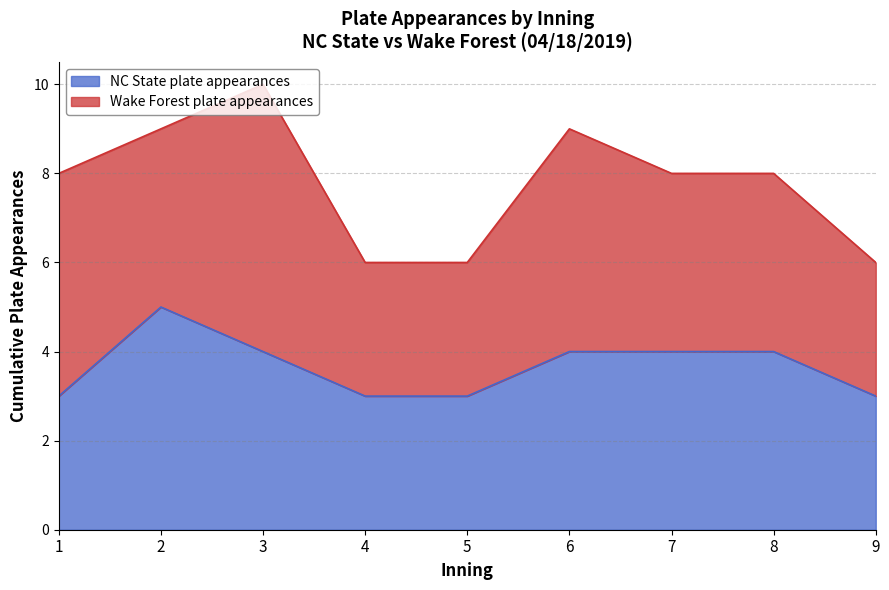

At which category does the chart reach its minimum across all series?

1